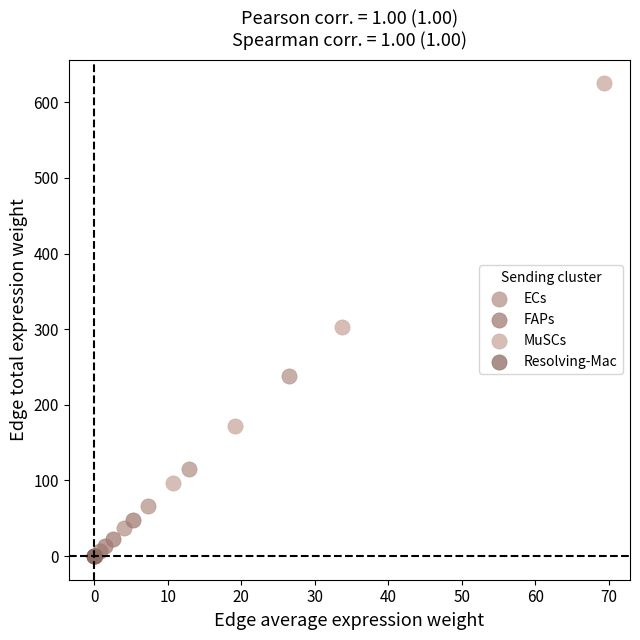

Which series has the widest spread of Y values?

MuSCs